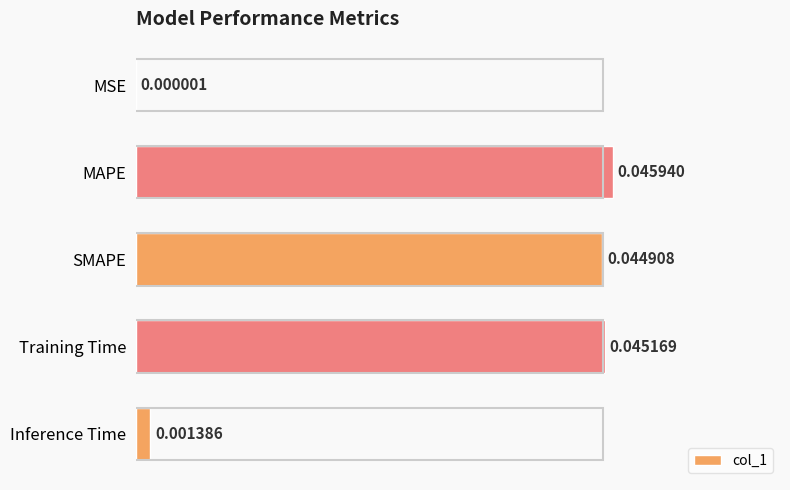

Between SMAPE and MAPE, which is larger?

MAPE